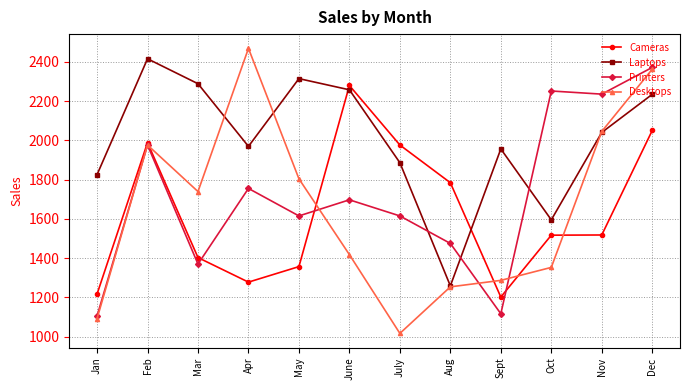

The Desktops series shows 2045 at Nov. True or false?

True